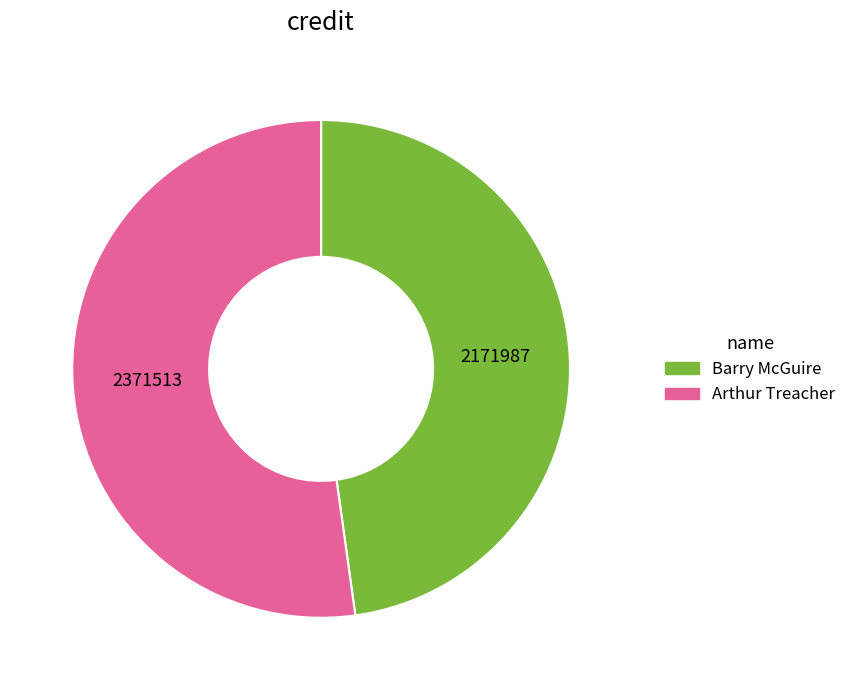

Approximately how many times larger is the value at Arthur Treacher compared to Barry McGuire?

1.1